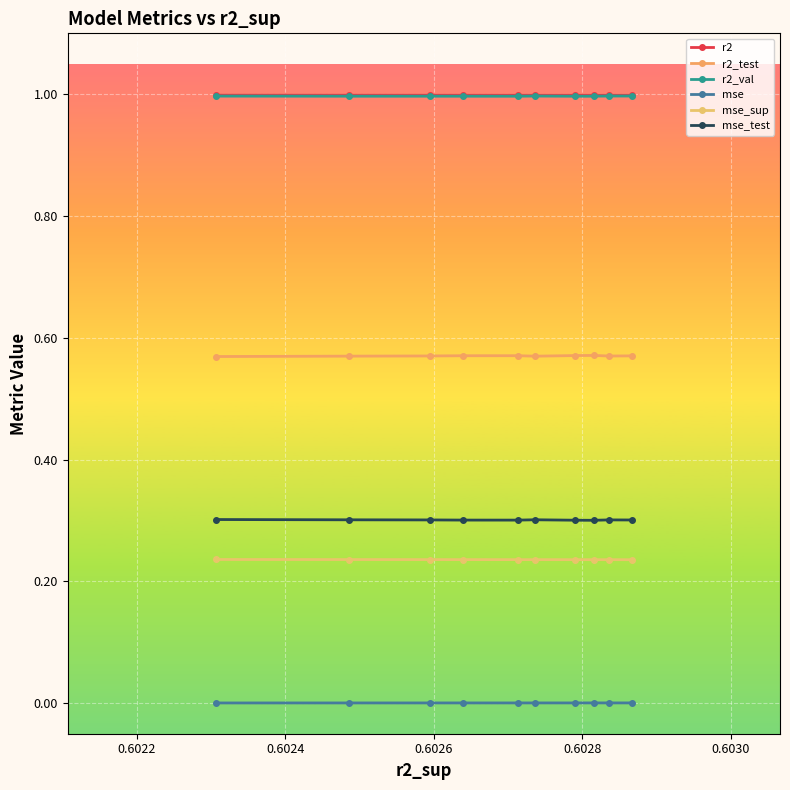

What are all the series names shown in the legend?

r2, r2_test, r2_val, mse, mse_sup, mse_test